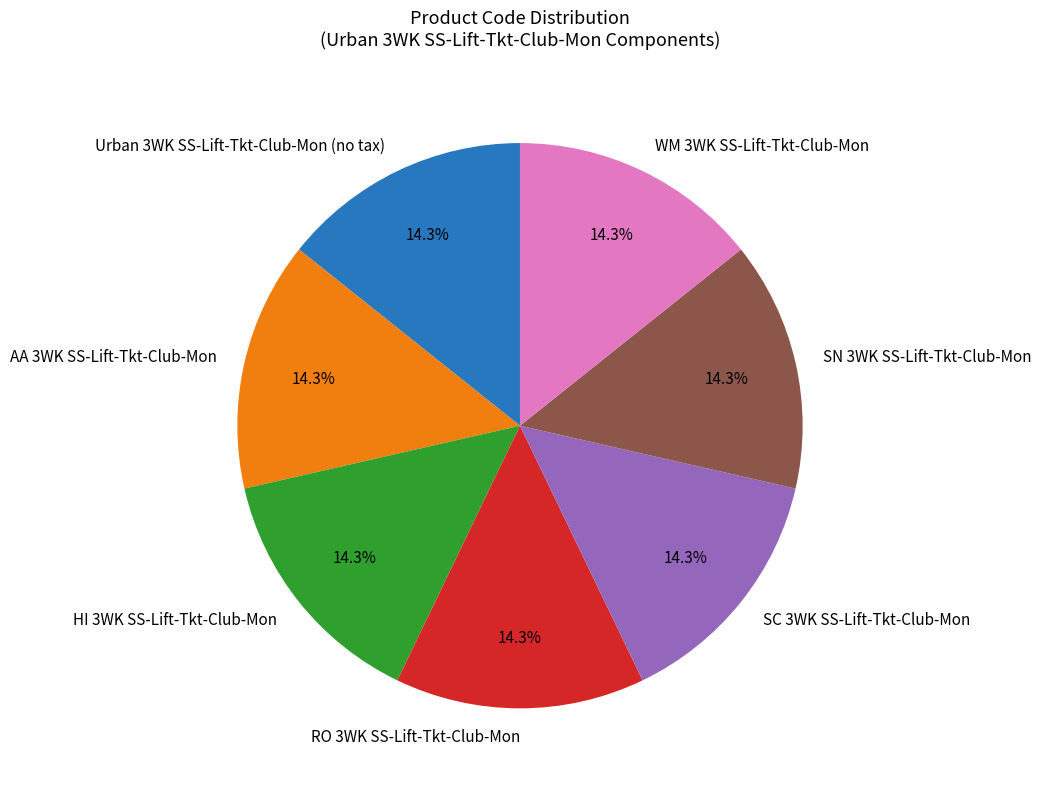

What portion of the pie excludes SC 3WK SS-Lift-Tkt-Club-Mon?

85.7%